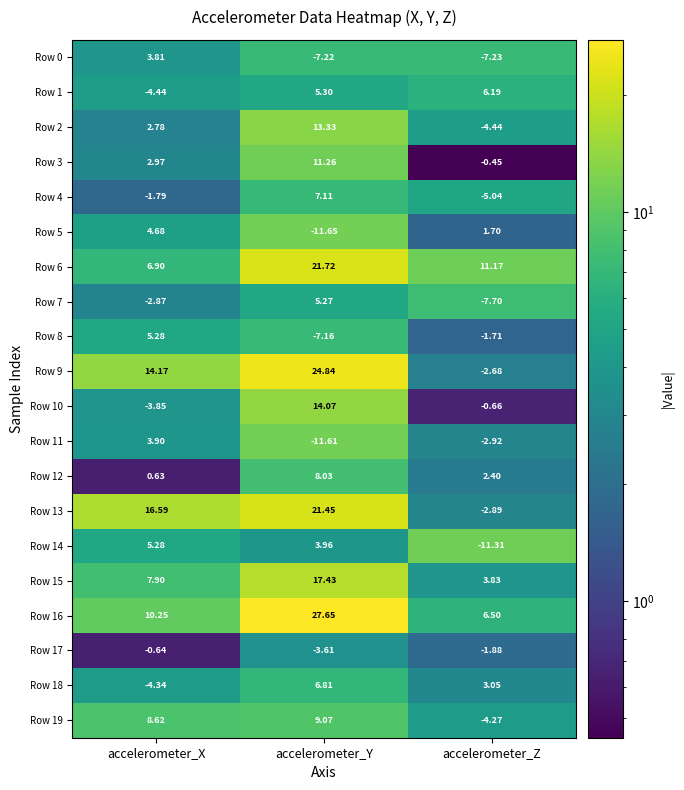

Which category has the highest value in the Row 8 series?

accelerometer_X